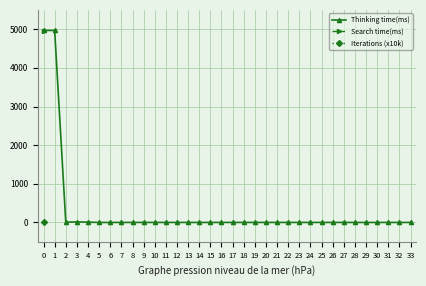

Which series has the largest total across all categories?

Thinking time(ms)